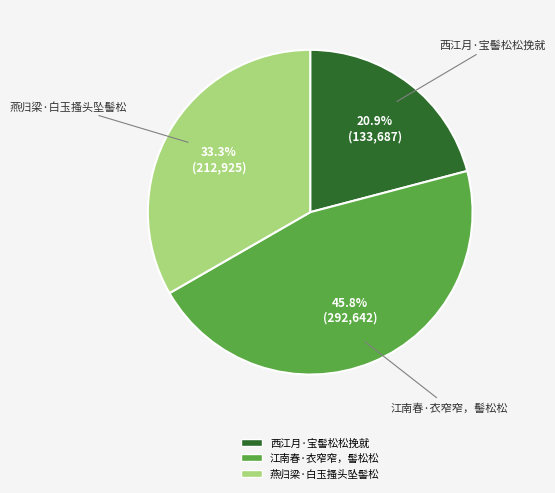

Approximately how many times larger is the value at 西江月·宝髻松松挽就 compared to 燕归梁·白玉搔头坠髻松?

0.6